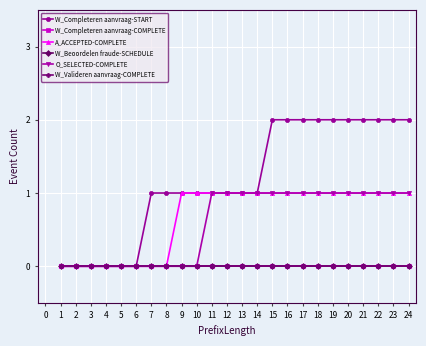

True or false: W_Completeren aanvraag-START and W_Completeren aanvraag-COMPLETE intersect in this chart.

False